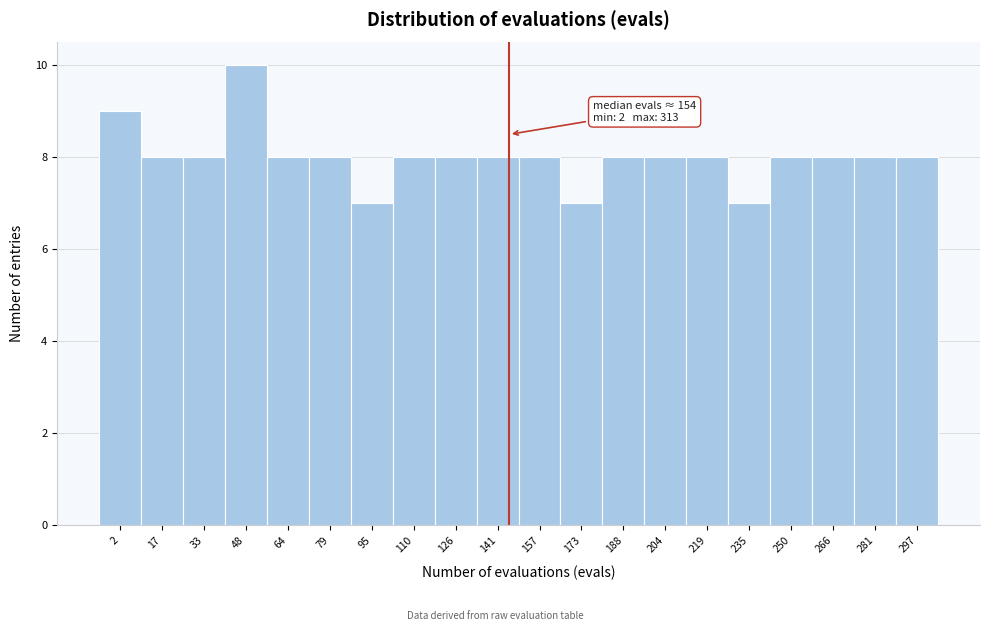

Reading right to left, list all the values displayed in this chart.

8	8	8	8	7	8	8	8	7	8	8	8	8	7	8	8	10	8	8	9